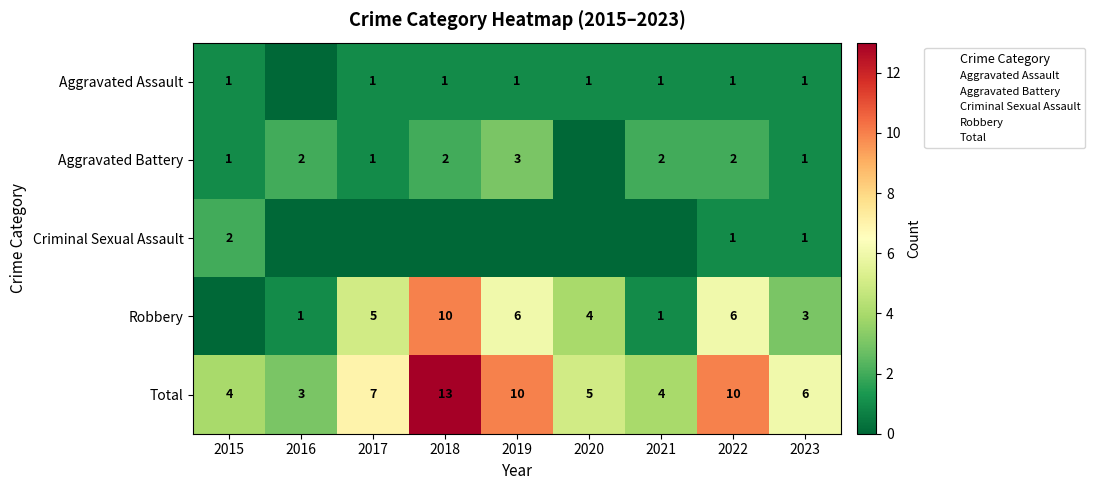

True or false: Robbery has a value of 4 at 2022.

False